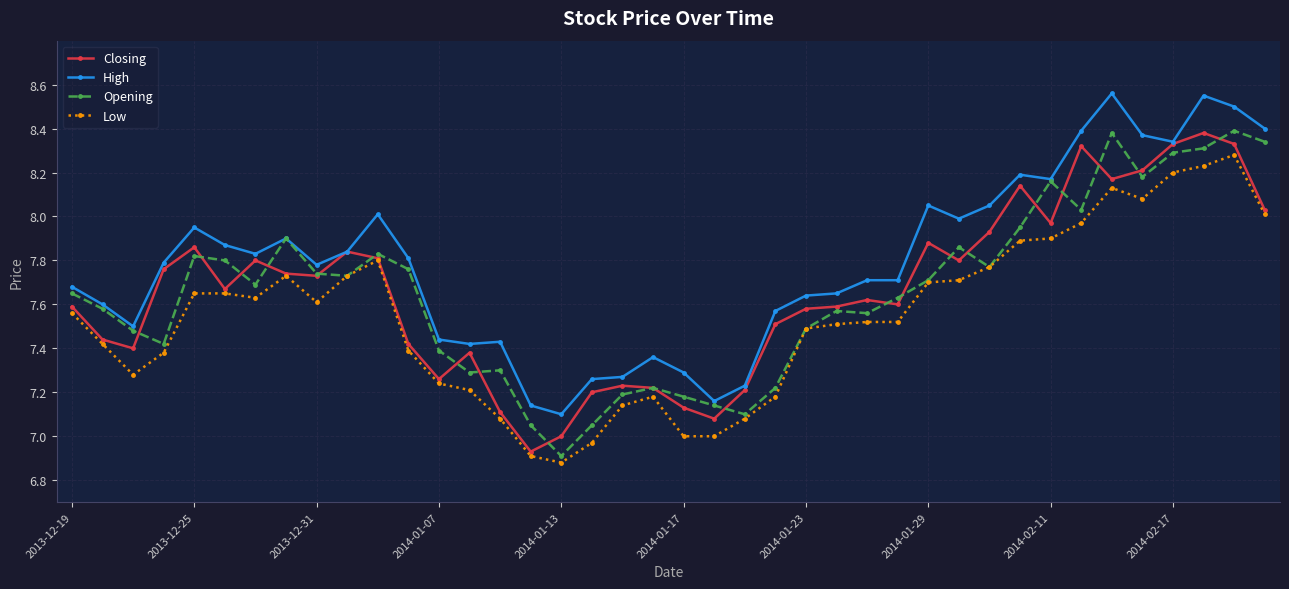

True or false: Closing has more than 2 points higher than both neighbors.

True